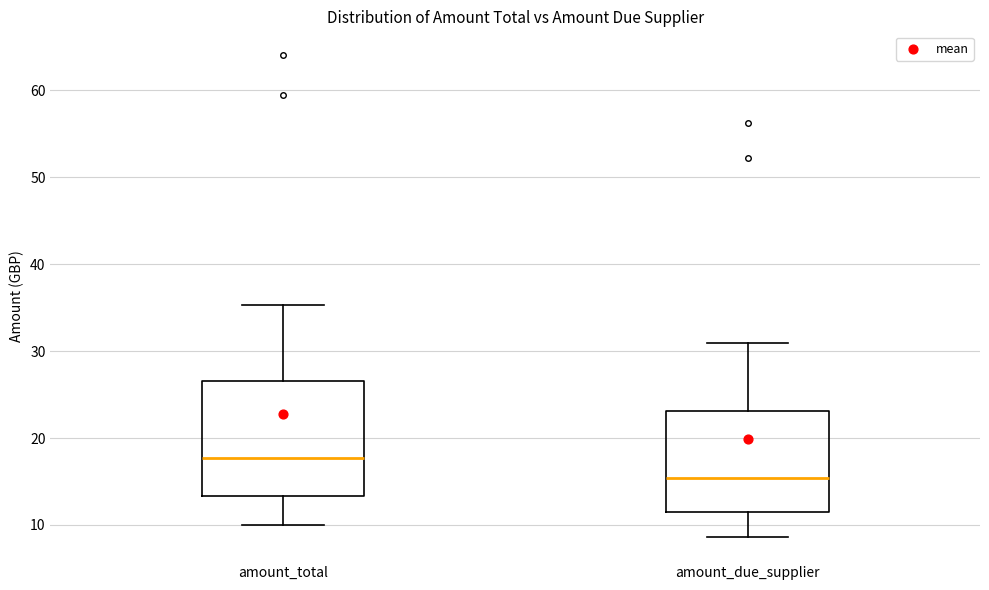

Where does the median line of the box for amount_due_supplier sit on the y-axis? The values are not printed on the chart, so give them approximately, as read against the axis.

15